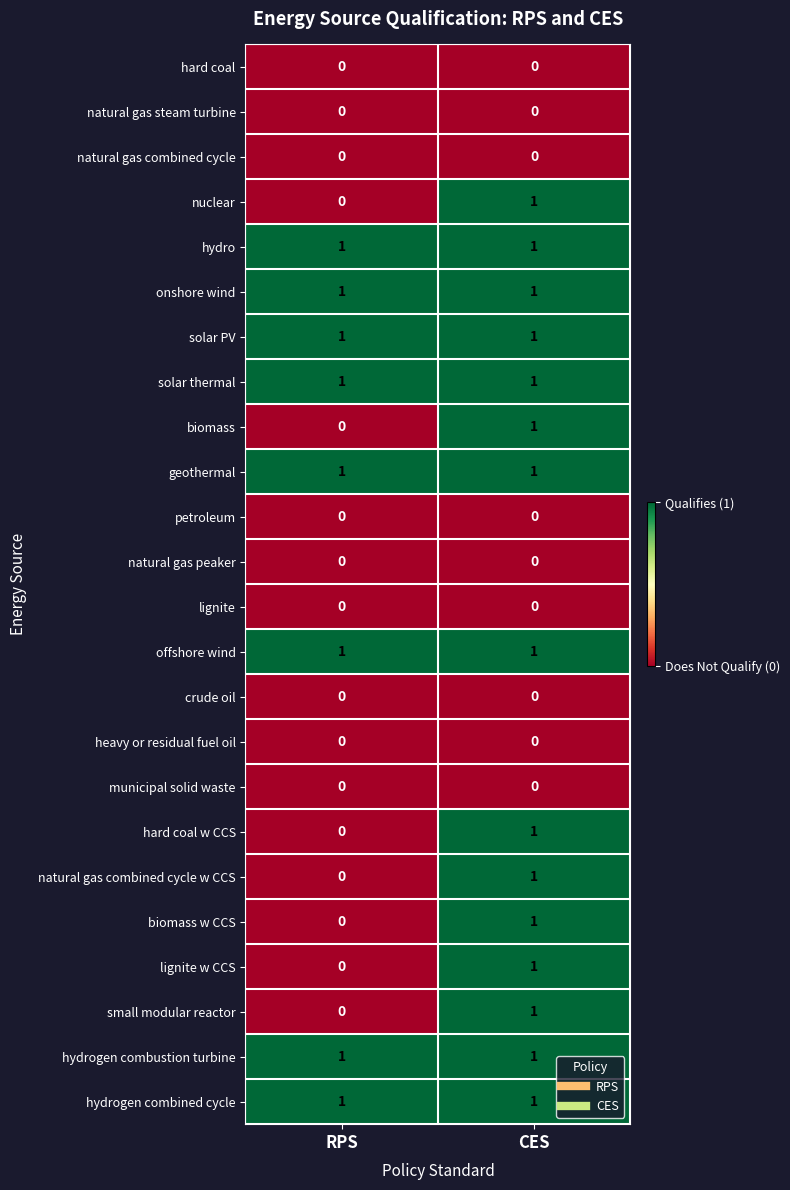

At which label does hard coal w CCS reach its peak?

CES